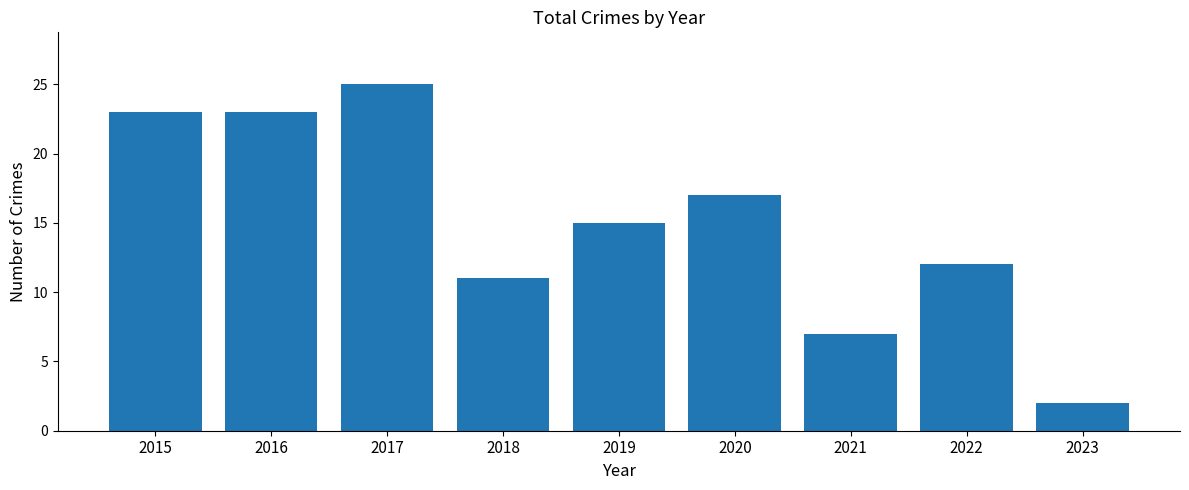

At which label is the value closest to 13?

2022